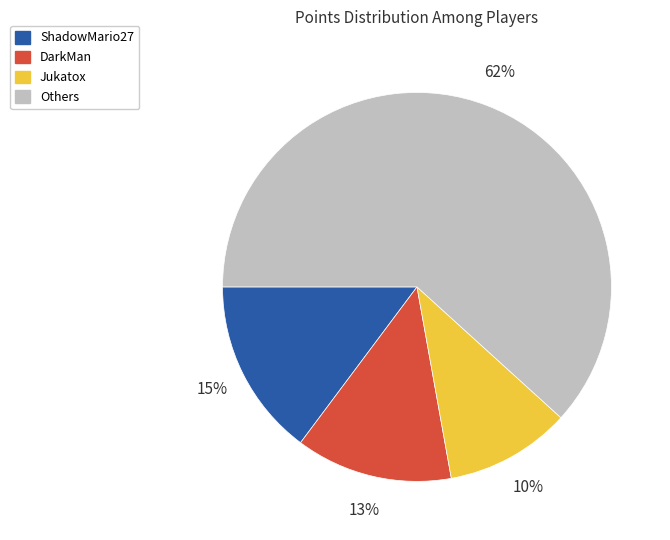

How many slices are in this pie chart?

4